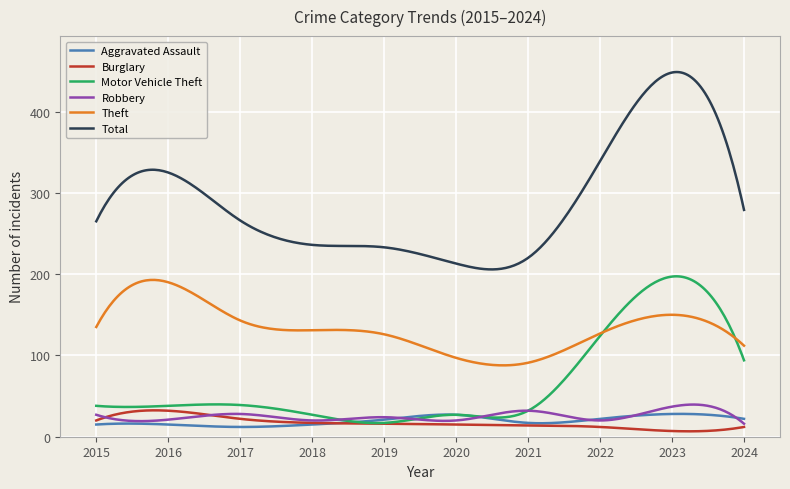

Which series has the largest total across all categories?

Total